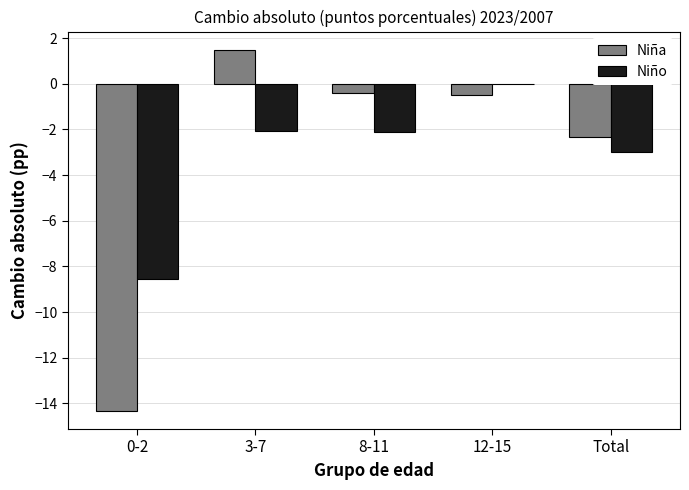

Which category has the highest value across all series?

3-7